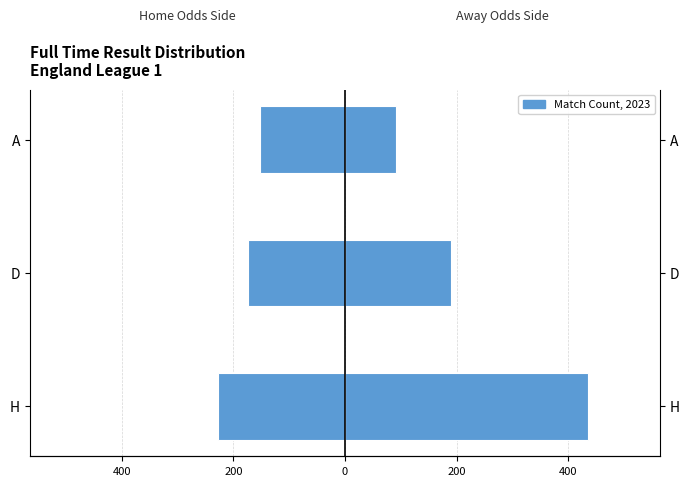

Count the avgOddH (home odds side) values in the range -228 to -152.

3